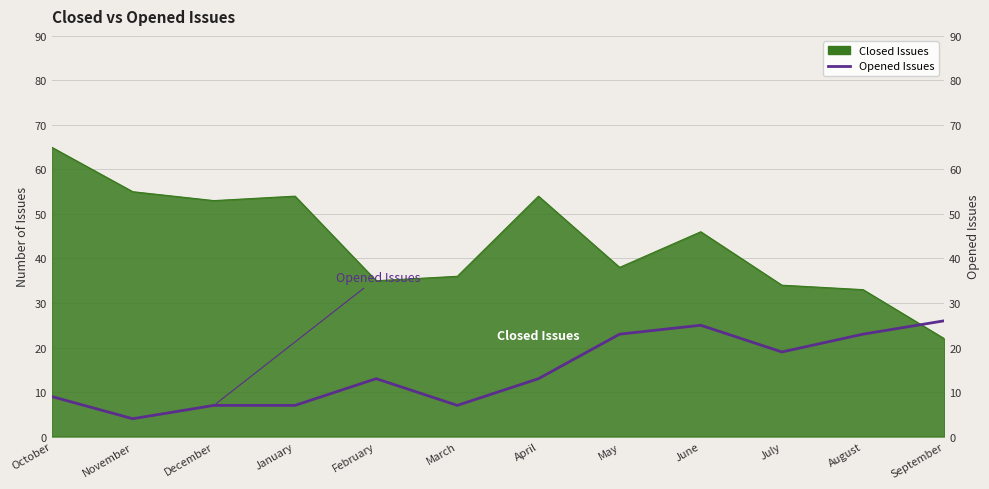

What is the label of the 10th point from the left?

July